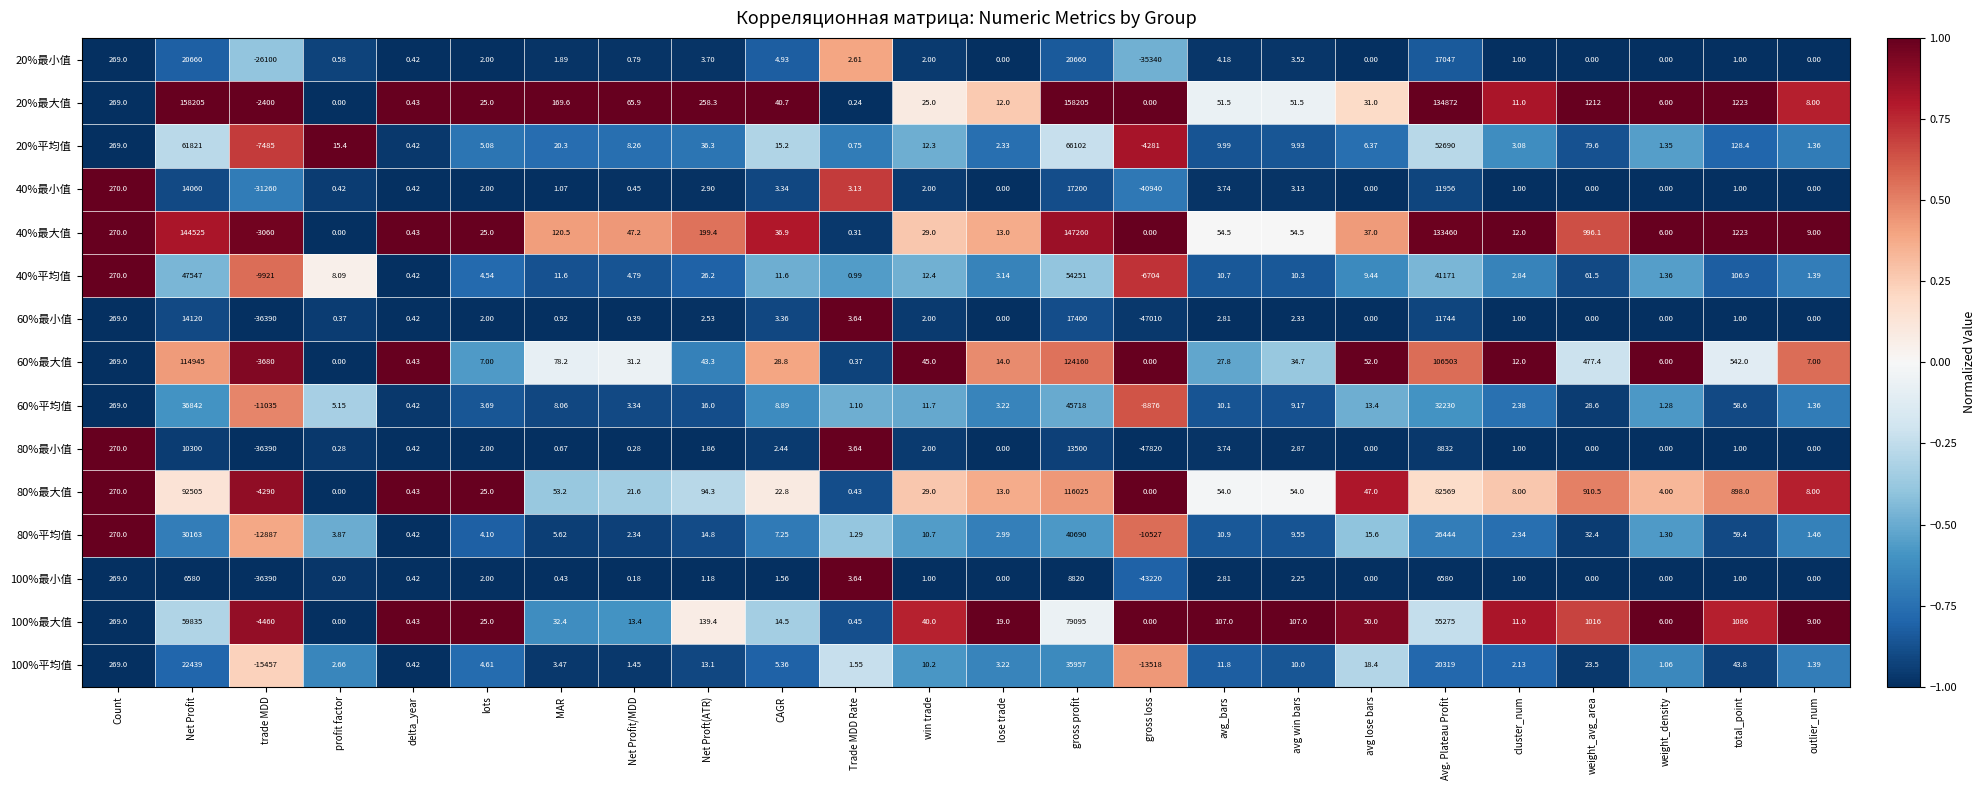

Rank the categories by 100%平均值 value from lowest to highest.

trade MDD, gross loss, delta_year, weight_density, outlier_num, Net Profit/MDD, Trade MDD Rate, cluster_num, profit factor, lose trade, MAR, lots, CAGR, avg win bars, win trade, avg_bars, Net Proft(ATR), avg lose bars, weight_avg_area, total_point, Count, Avg. Plateau Profit, Net Profit, gross profit